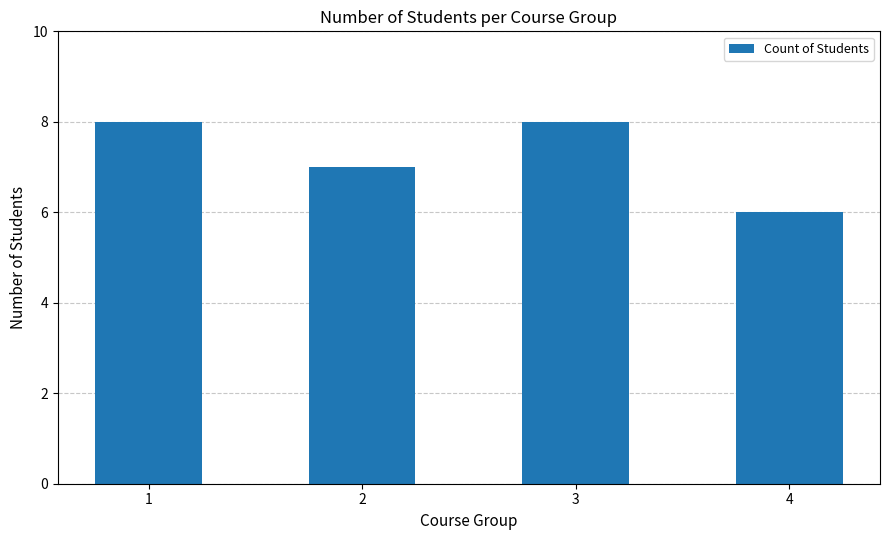

How many distinct data groups are displayed?

1